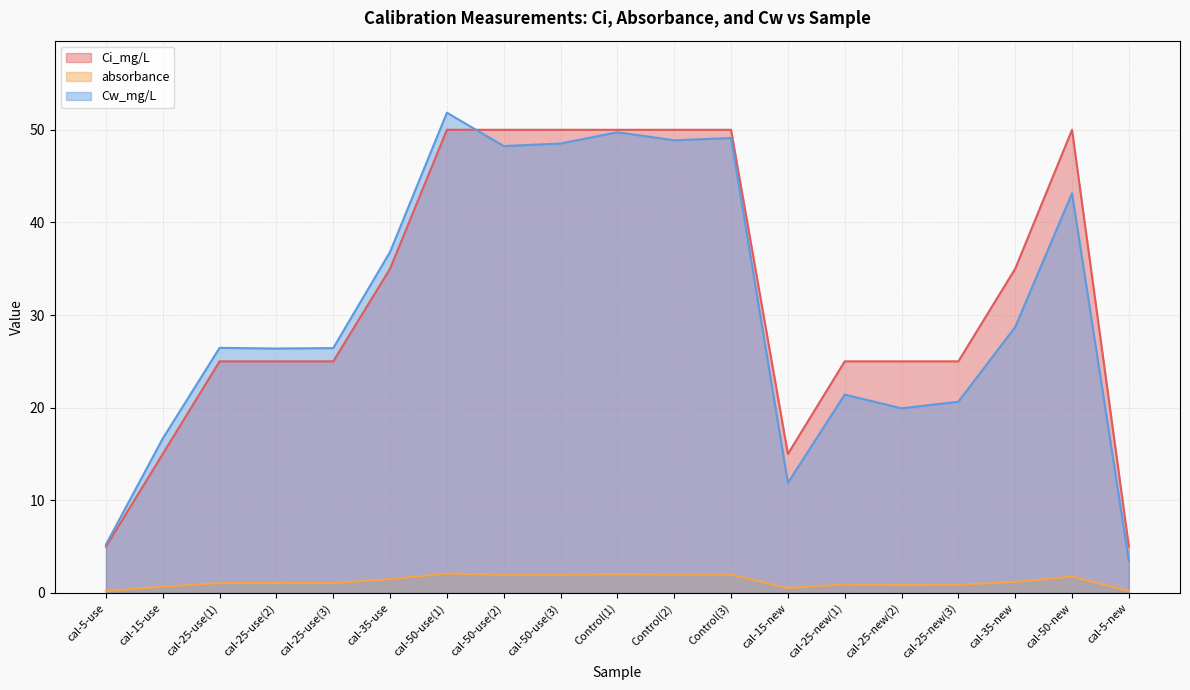

What is the difference between the Cw_mg/L values at cal-35-use and cal-25-use(2)?

10.4